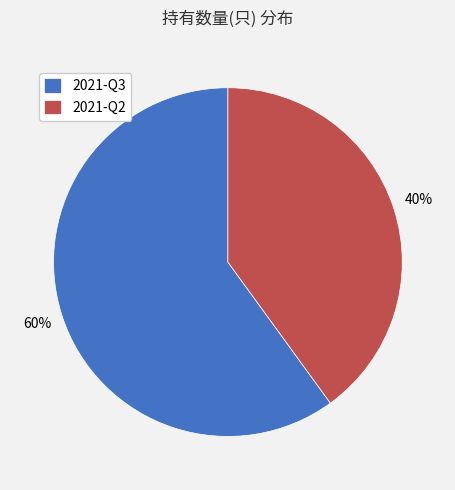

To the nearest percent, what percentage of the pie is 2021-Q2?

40%